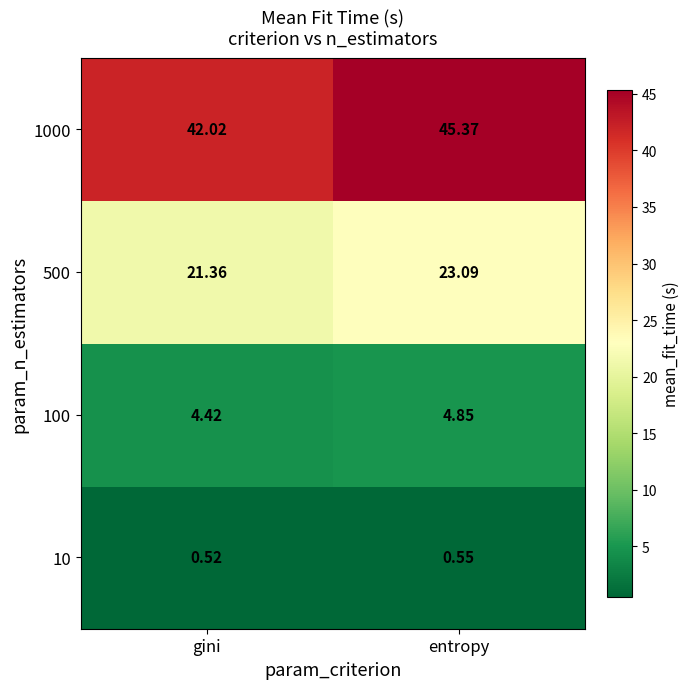

At which label is 1000 closest to 43?

gini